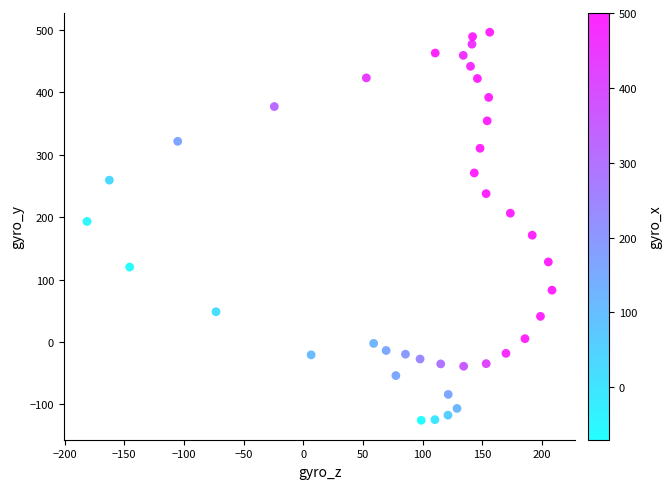

What is the range of X values (max minus min)?

389.5